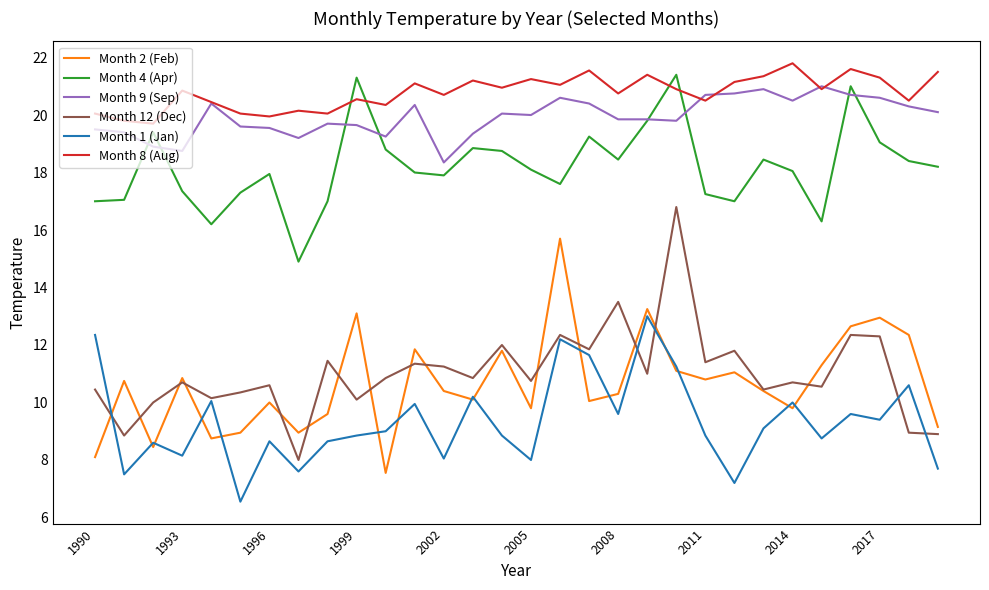

Which series has the largest total across all categories?

Month 8 (Aug)